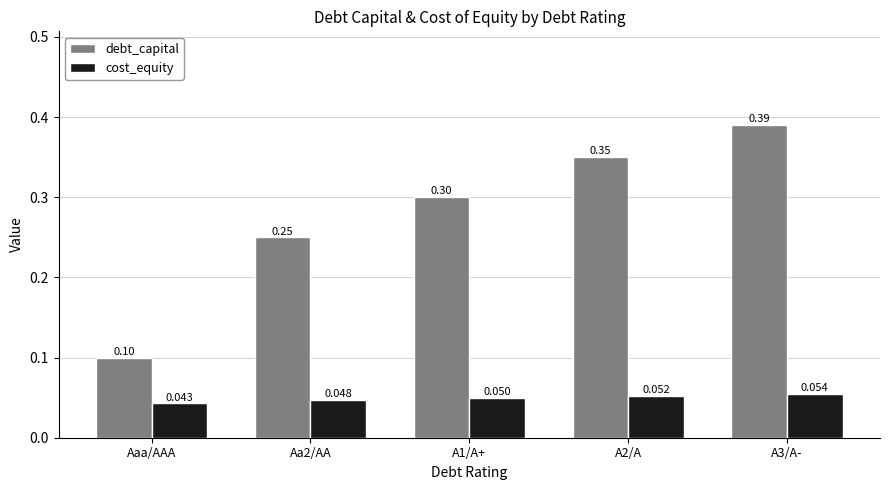

Which series changed the most between Aaa/AAA and A3/A-?

debt_capital